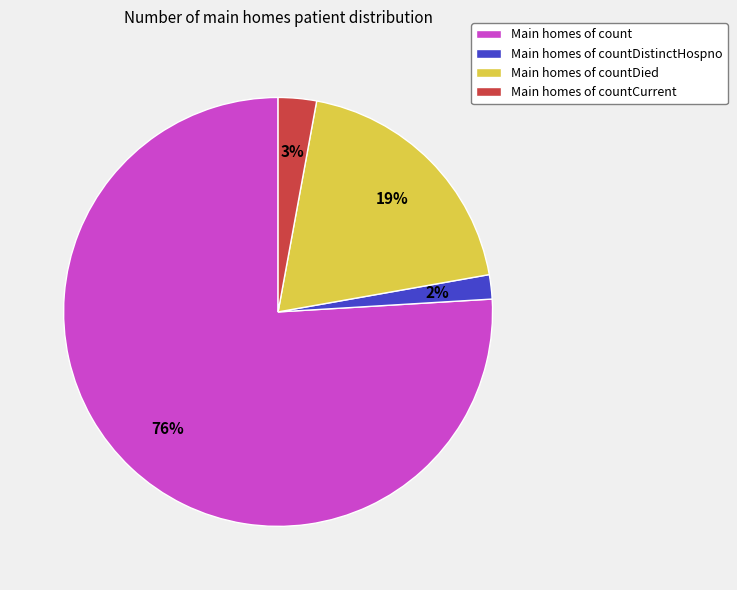

True or false: Main homes of countDied accounts for 25% of the total.

False